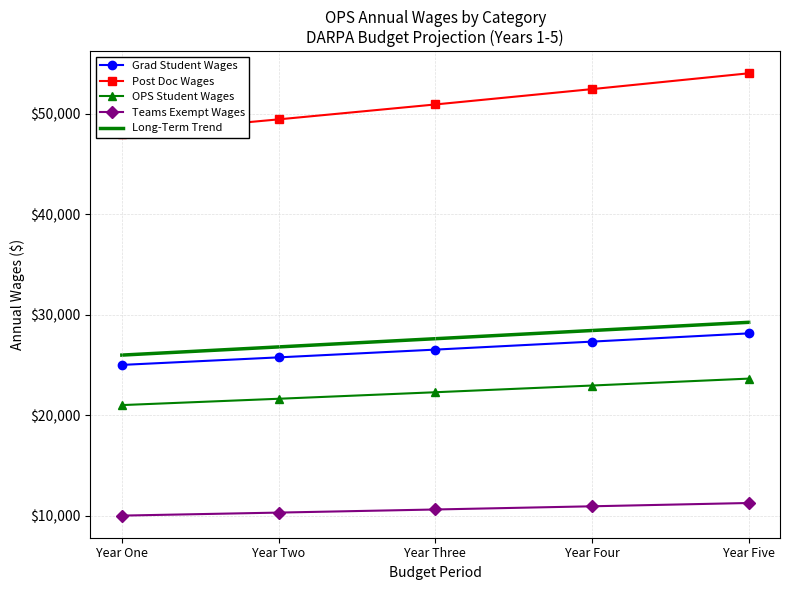

Read the Teams Exempt Wages value at Year Two.

10300.0